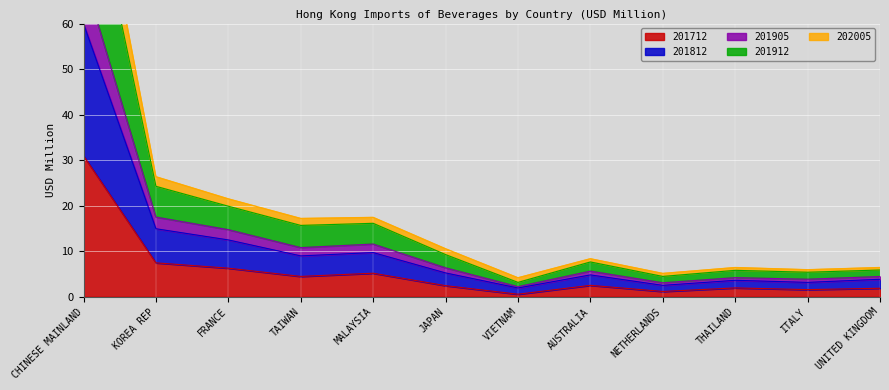

What is the value of the 201812 point at the 6th from the left?

5.2